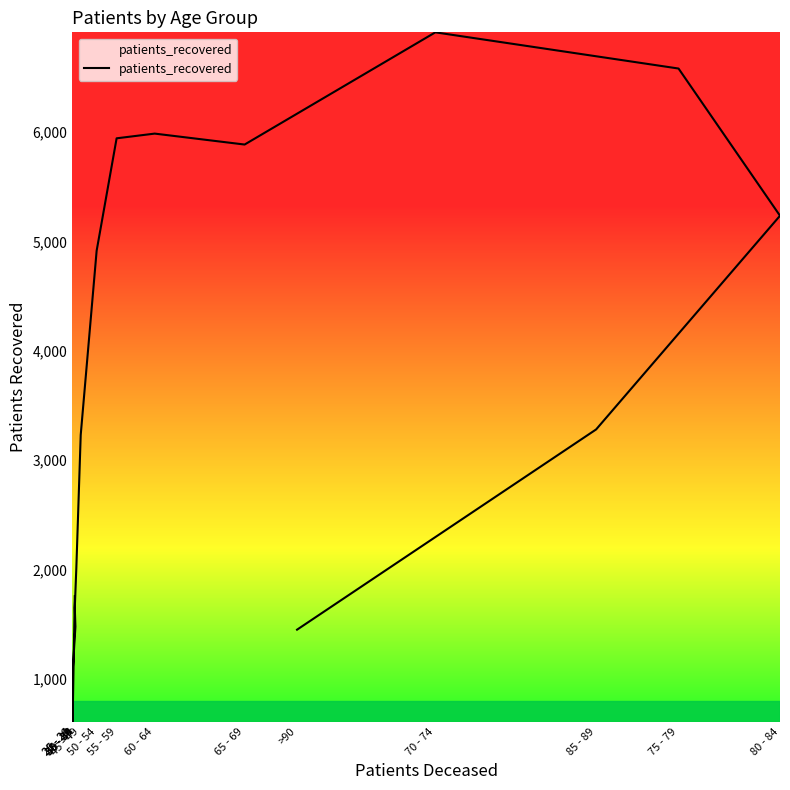

How many interior local peaks (higher than both neighbors) does the data have?

2